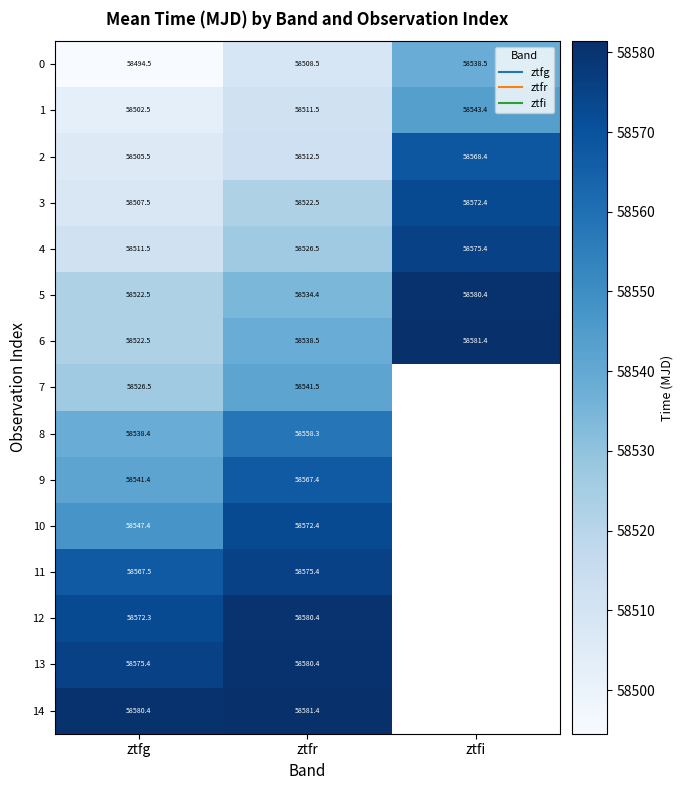

Between ztfg and ztfr, which series saw the biggest shift?

9